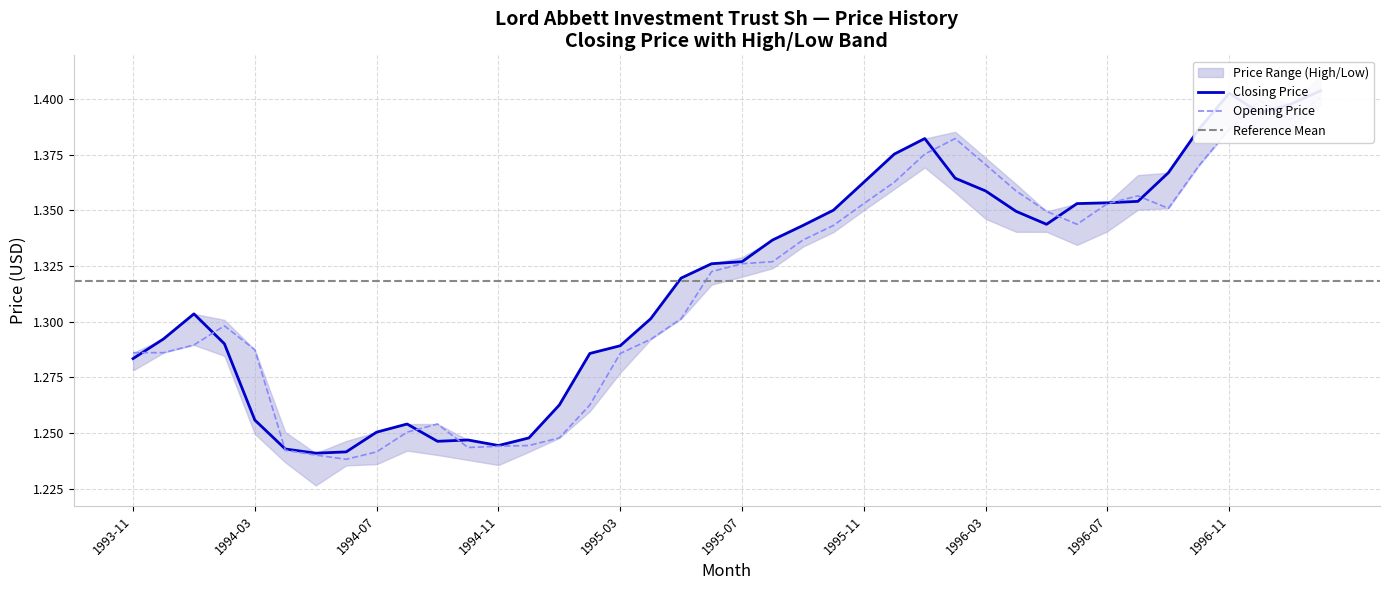

How many times do Closing Price and Opening Price cross each other?

11